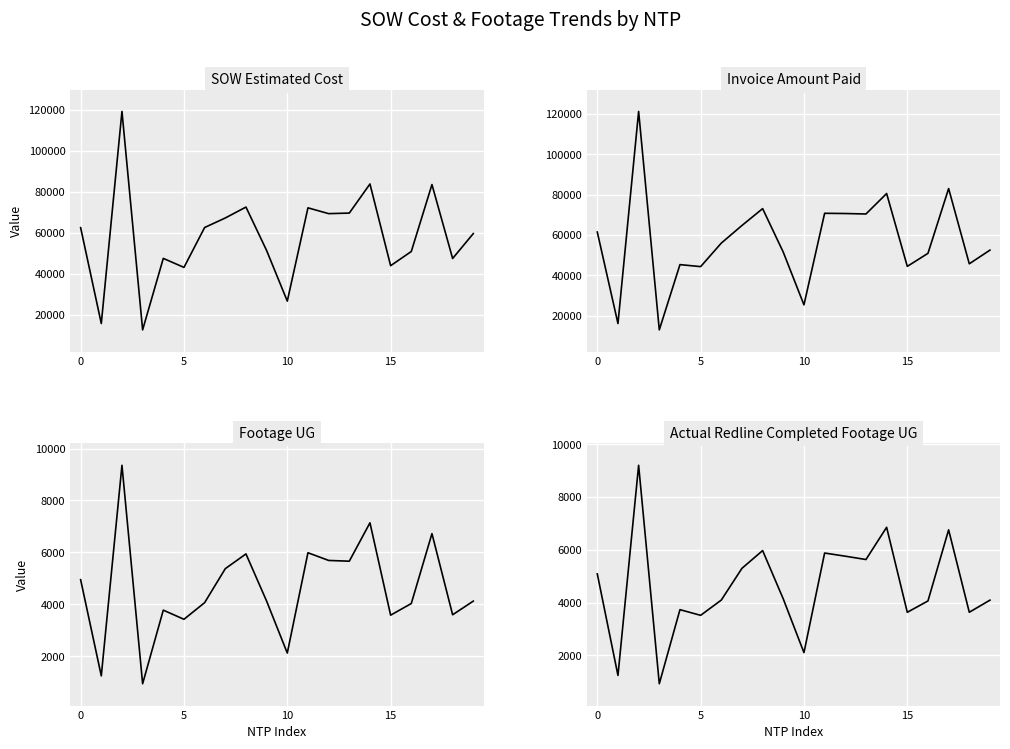

What is the minimum value shown in the chart?

928.0